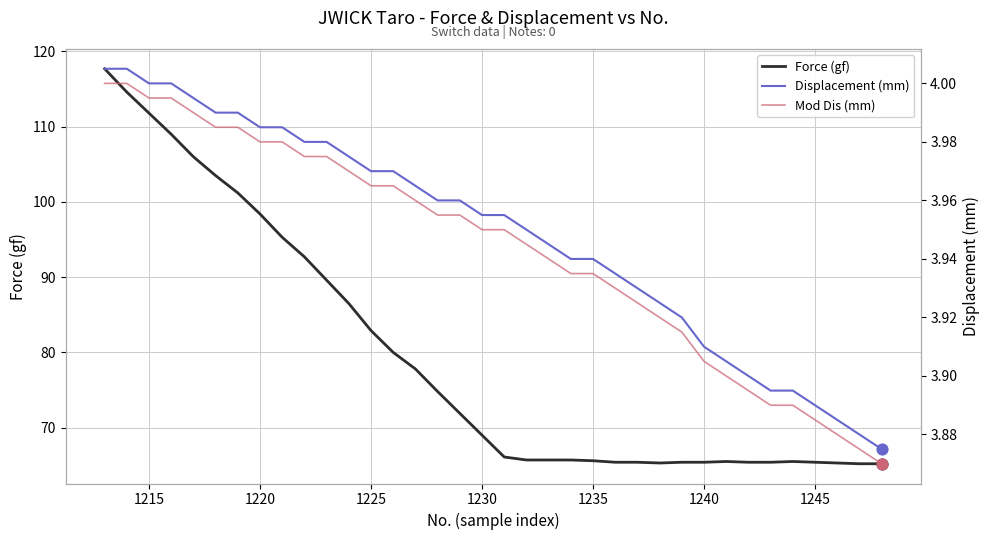

Which series contains the highest Y value?

Force (gf)